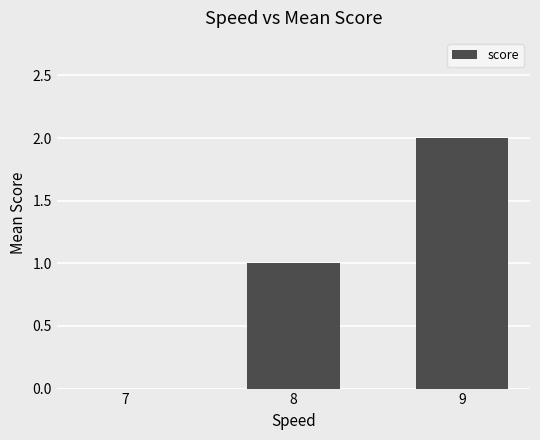

Which label corresponds to the largest value in the chart?

9